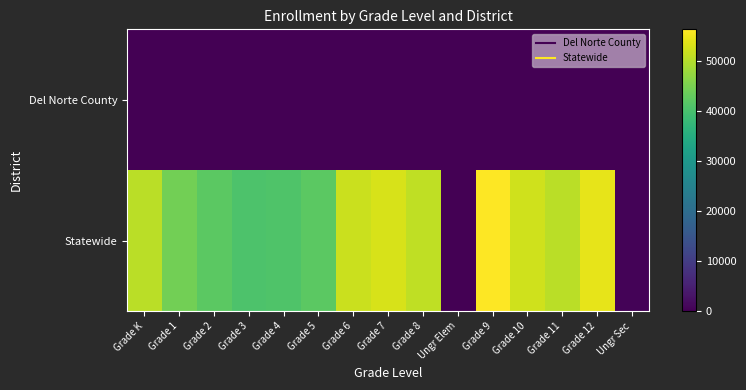

What is the difference between the highest and lowest values at Grade 3?

40490